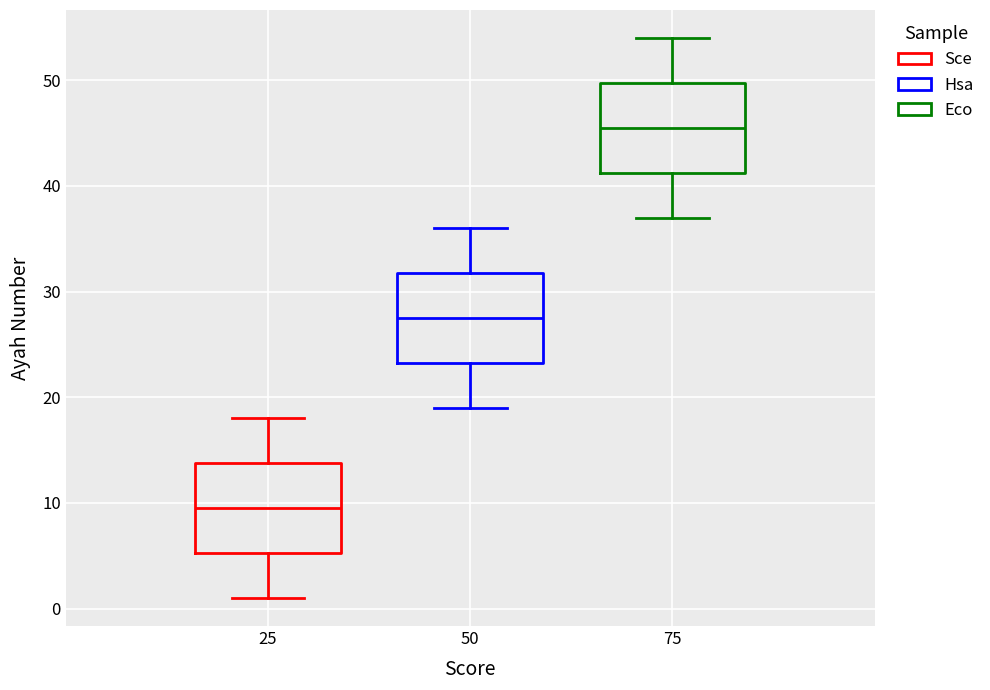

Which box has the highest median line?

75